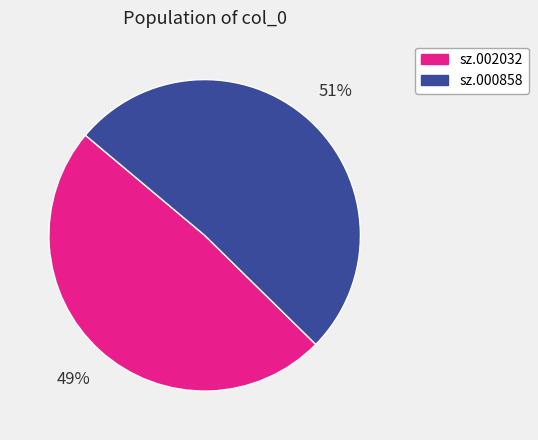

Which slice represents more than half of the pie?

sz.000858